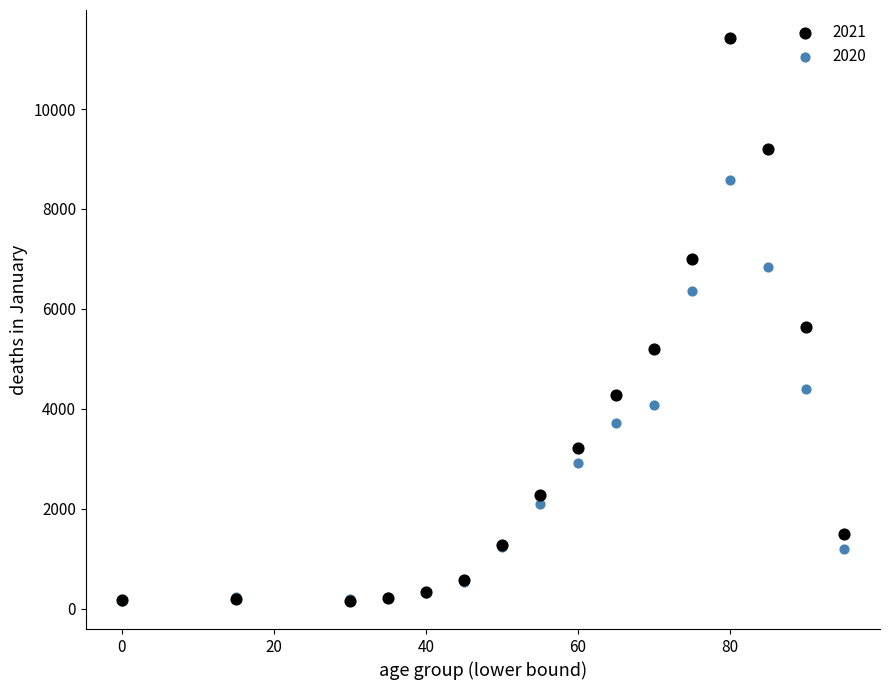

Across all series, what Y value is closest to 5787?

5646